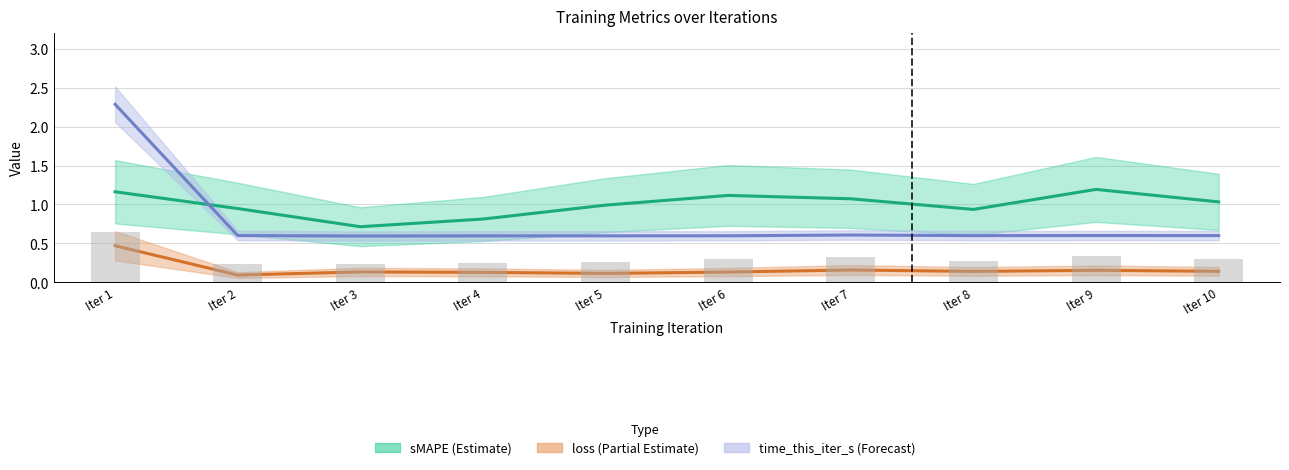

Reading left to right, list all the values displayed in this chart.

sMAPE: 1.2	0.9	0.7	0.8	1.0	1.1	1.1	0.9	1.2	1.0
loss: 0.5	0.1	0.1	0.1	0.1	0.1	0.2	0.1	0.2	0.1
time_this_iter_s (×0.5): 2.3	0.6	0.6	0.6	0.6	0.6	0.6	0.6	0.6	0.6
loss+sMAPE overlay: 0.6	0.2	0.2	0.2	0.3	0.3	0.3	0.3	0.3	0.3